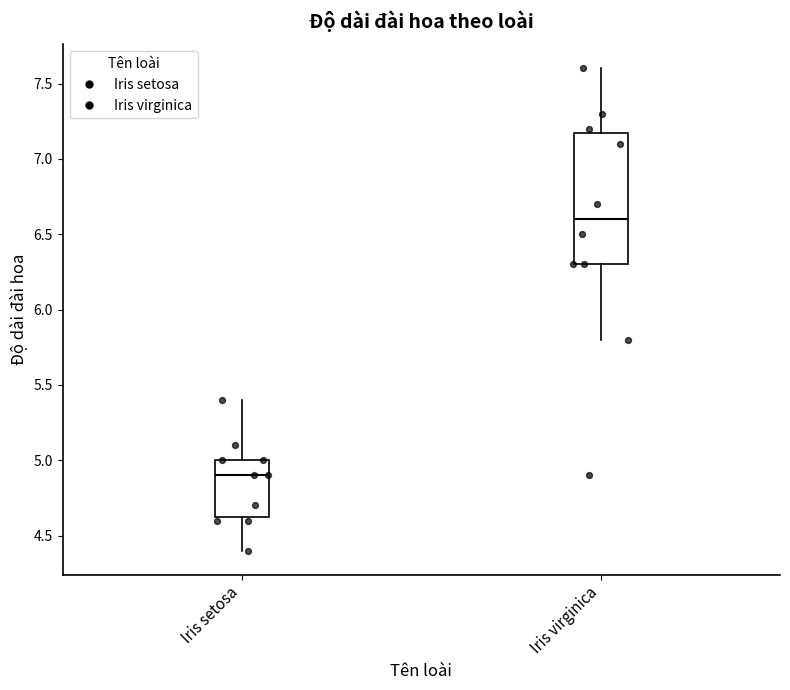

Reading left to right, transcribe this box plot: for each box, give where its median line is, the range the box spans, and where its two whiskers end, as read against the y-axis. The values are not printed on the chart, so give them approximately, as read against the axis.

Iris setosa: median 4.90, box 4.65 to 5.00, whiskers 4.40 to 5.40
Iris virginica: median 6.60, box 6.30 to 7.20, whiskers 5.80 to 7.60